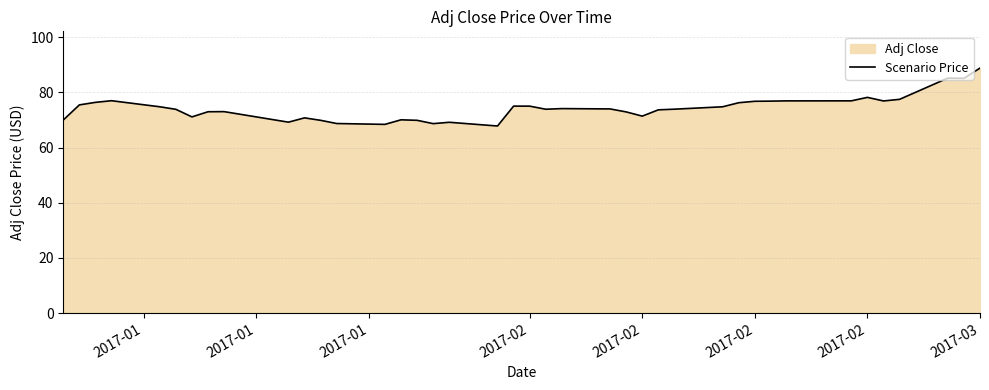

Does the chart display data point markers on the line(s)?

No